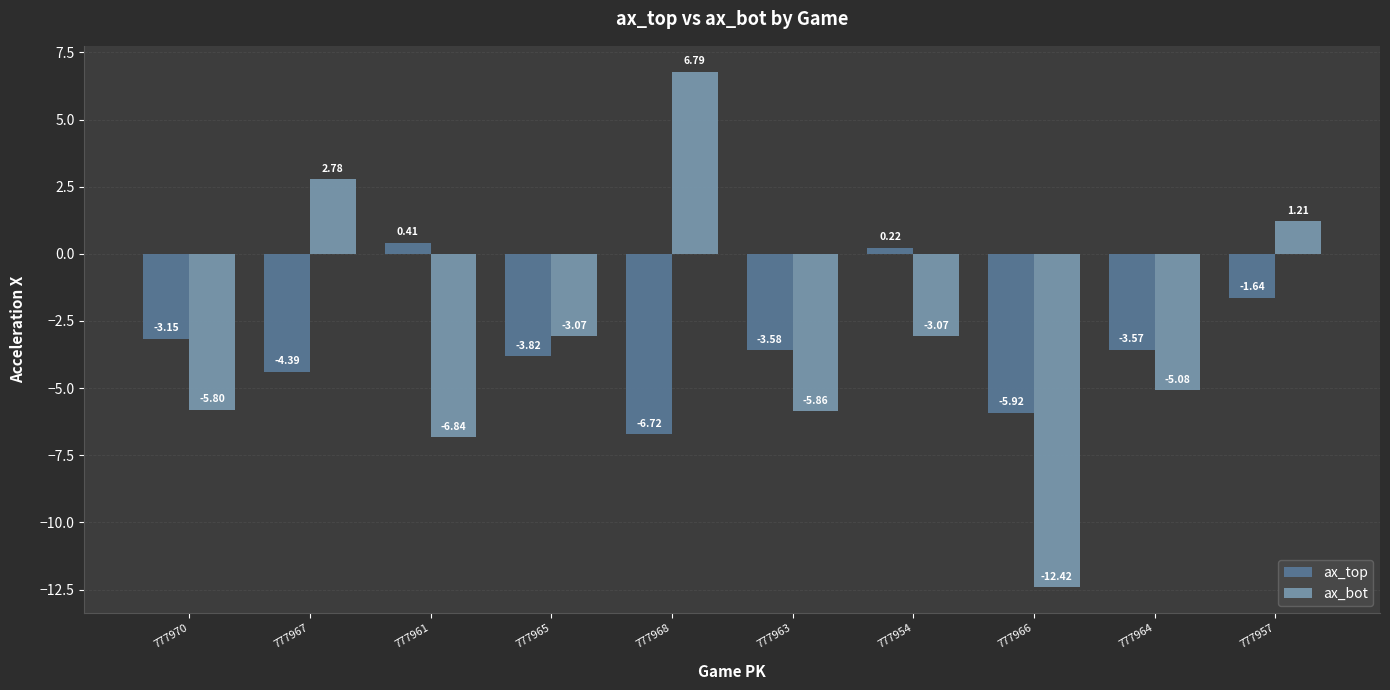

Which series changed the most between 777961 and 777963?

ax_top